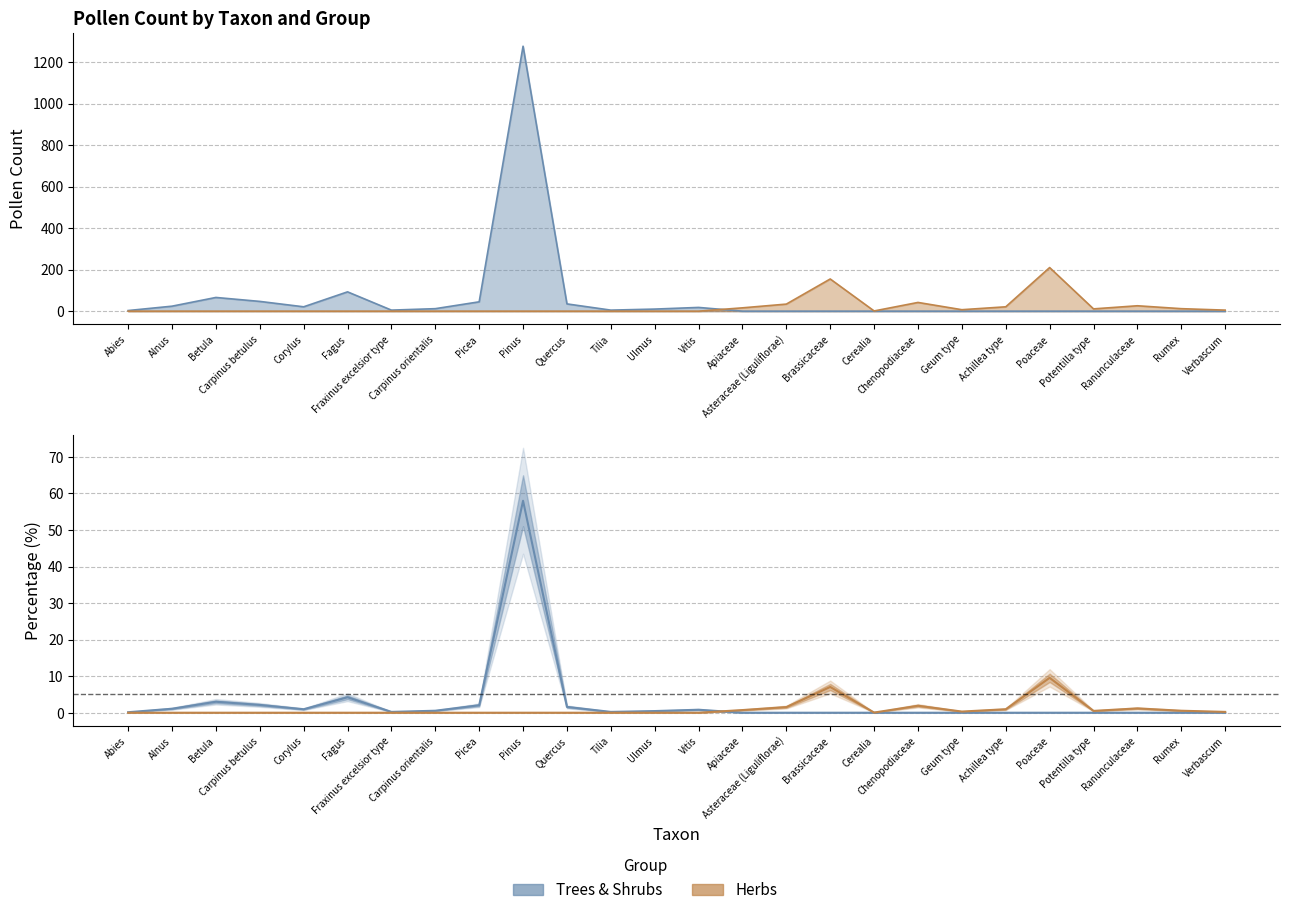

Reading right to left, extract all data points from this chart.

Trees & Shrubs: 0	0	0	0	0	0	0	0	0	0	0	0	18	10	5	35	1276	45	12	5	93	21	47	66	24	3
Herbs: 5	12	26	11	210	21	7	42	1	155	34	16	0	0	0	0	0	0	0	0	0	0	0	0	0	0